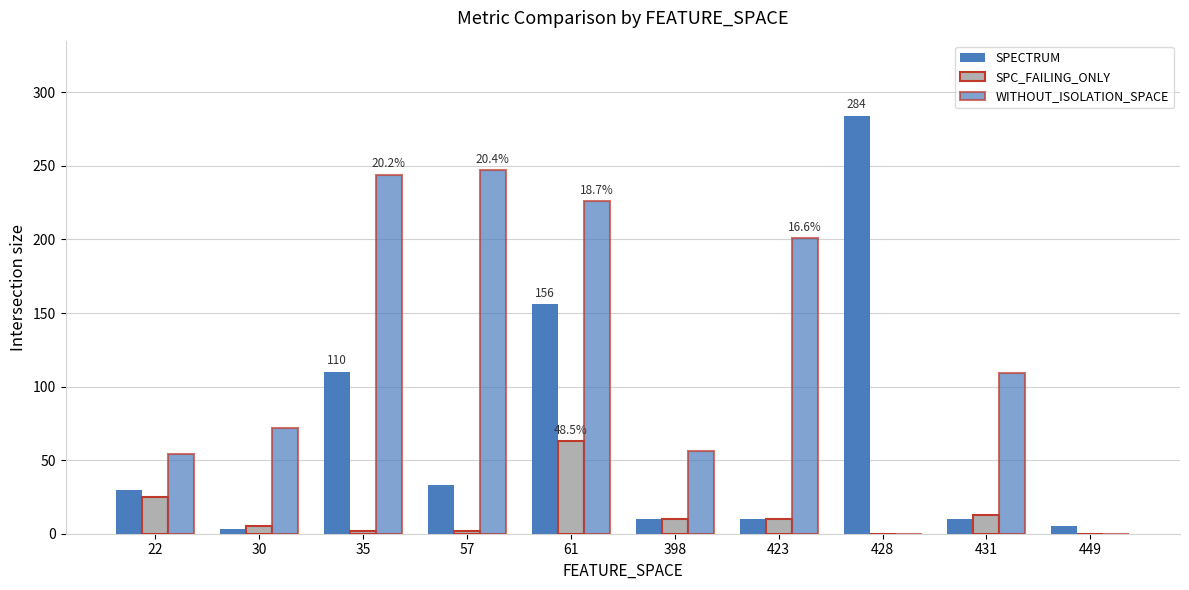

What is the highest value of the WITHOUT_ISOLATION_SPACE series?

247